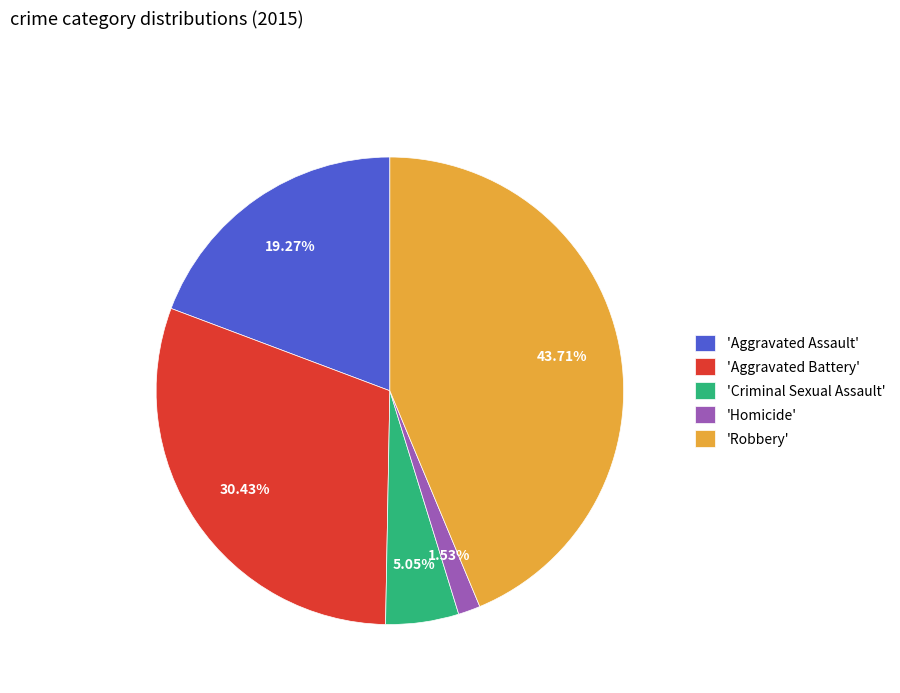

Does 'Robbery' account for over 50% of the chart?

No